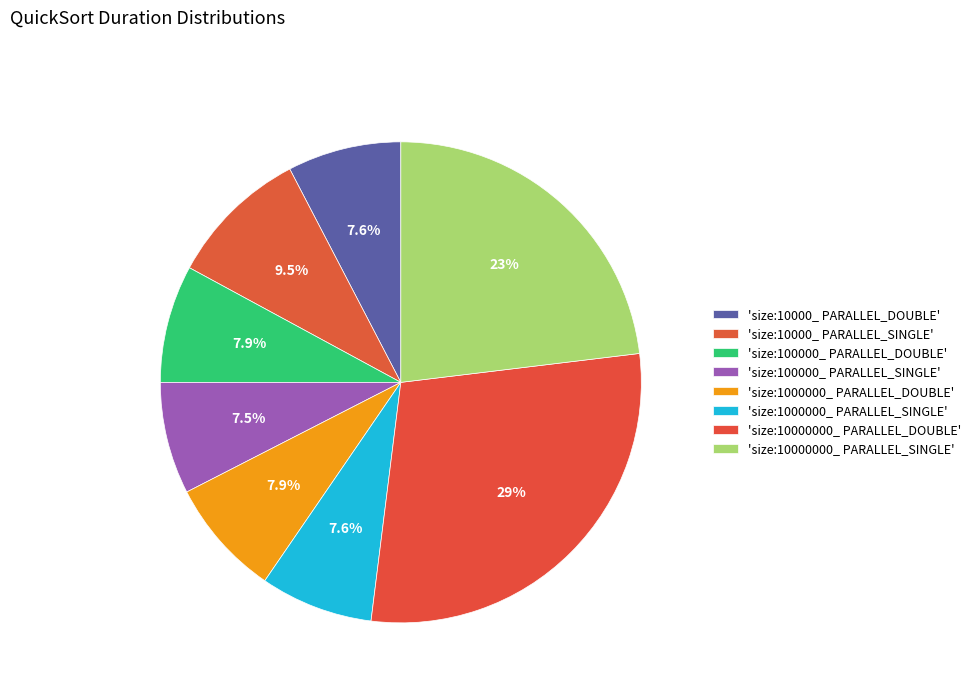

How many slices are in this pie chart?

8